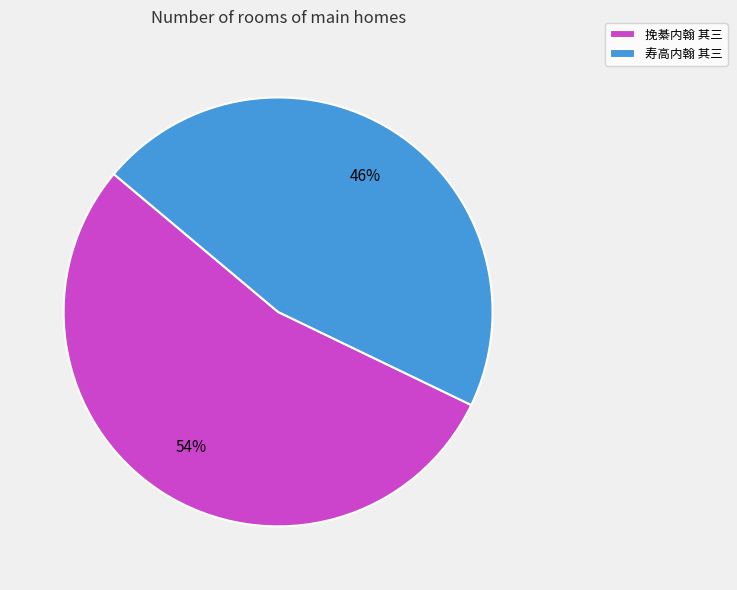

What is the smallest slice in the pie chart?

寿高内翰 其三